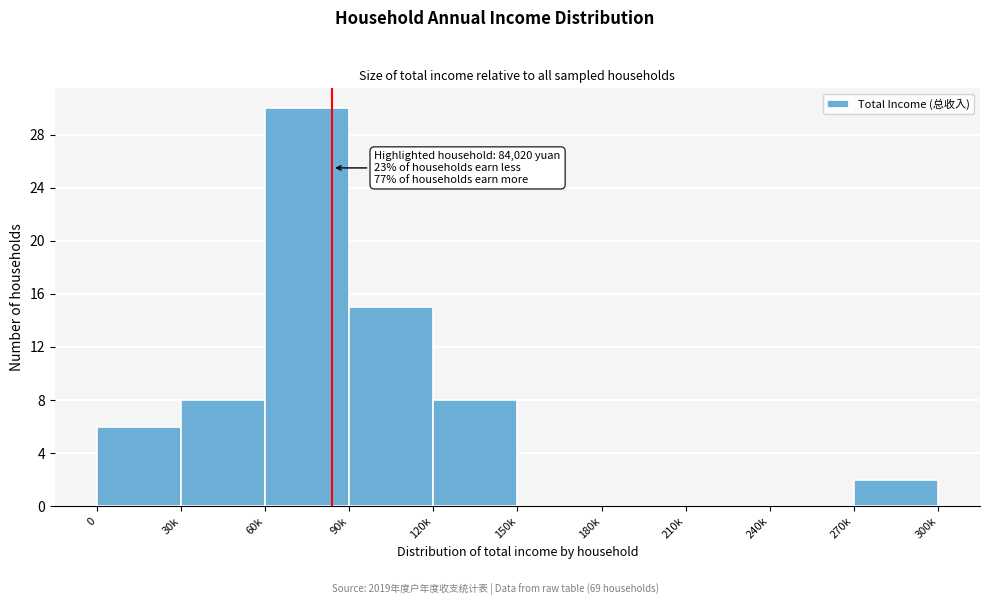

Reading right to left, list all the values displayed in this chart.

270k=2	240k=0	210k=0	180k=0	150k=0	120k=8	90k=15	60k=30	30k=8	0=6